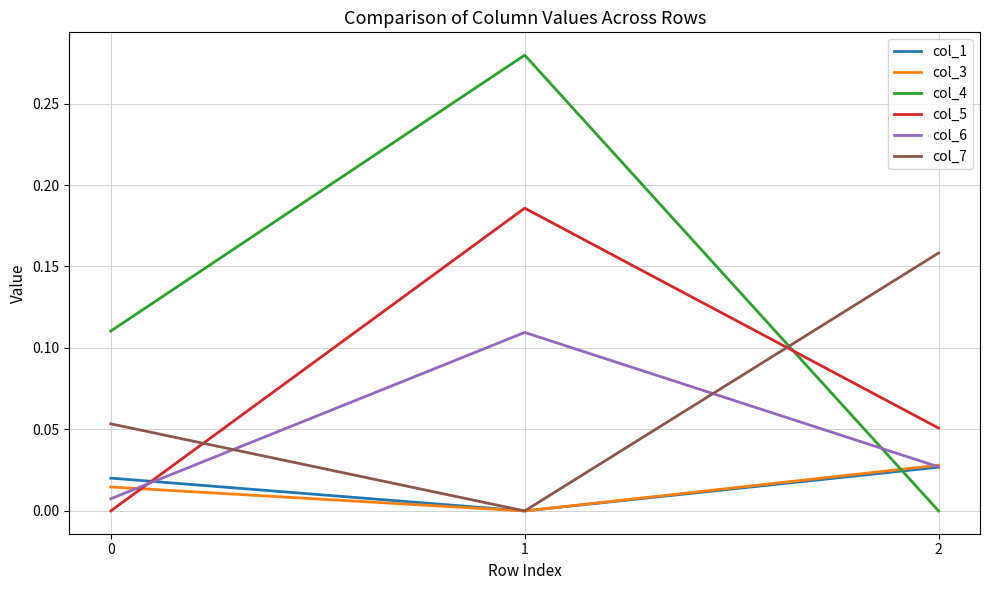

At which category is the sum across all series the highest?

1